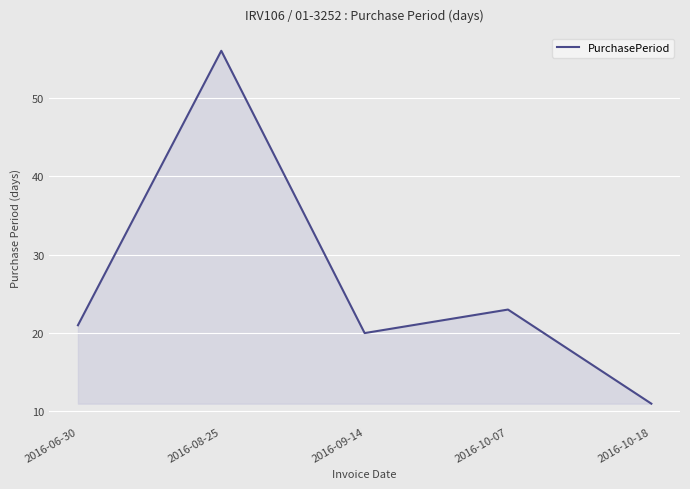

How many interior local peaks (higher than both neighbors) does the data have?

2